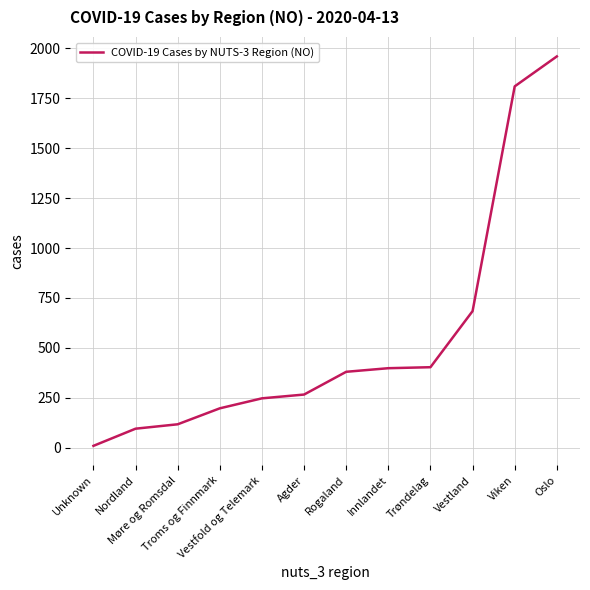

How many lines are shown in the chart?

1